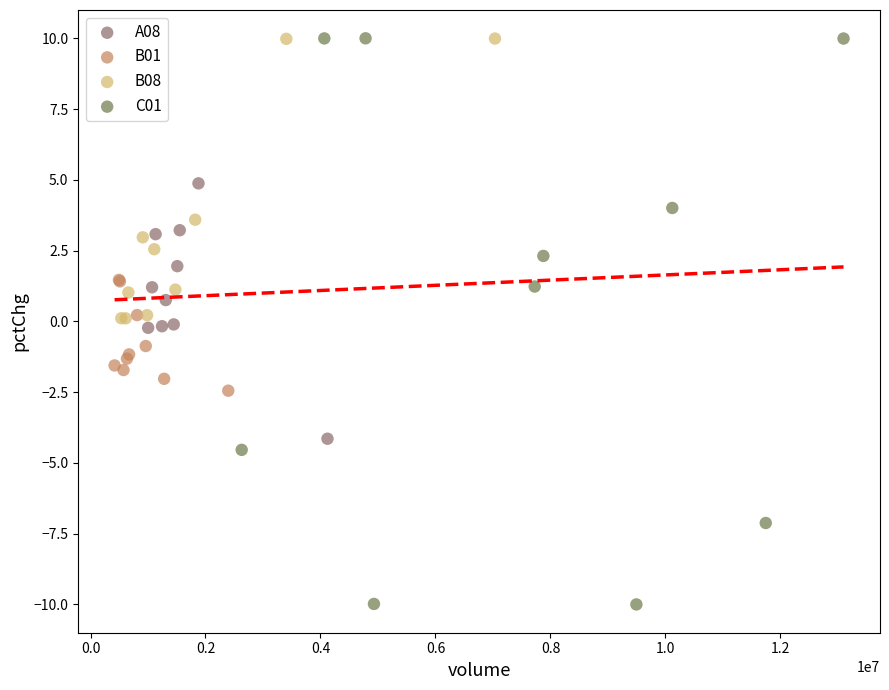

Which series has the widest spread of Y values?

C01